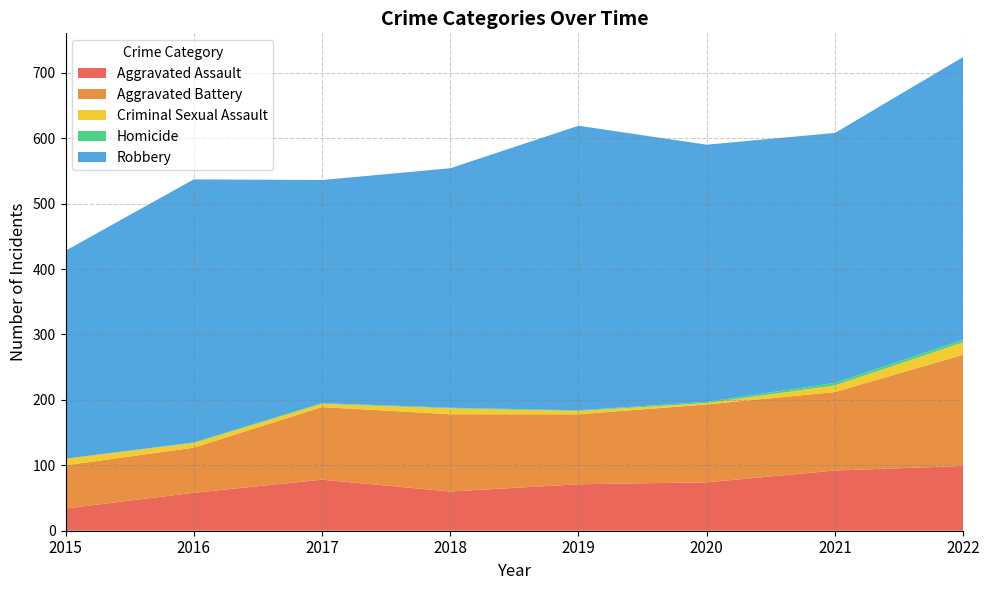

Reading left to right, list all the values displayed in this chart.

Aggravated Assault: 34	58	78	60	71	74	92	99
Aggravated Battery: 66	69	111	118	107	119	120	170
Criminal Sexual Assault: 10	7	5	9	5	2	10	19
Homicide: 0	1	1	1	1	2	4	4
Robbery: 318	402	341	366	435	393	382	432